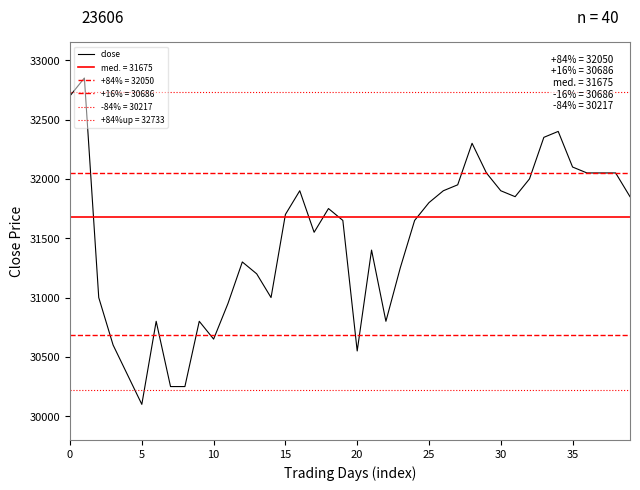

What value does the data have at 33?

32350